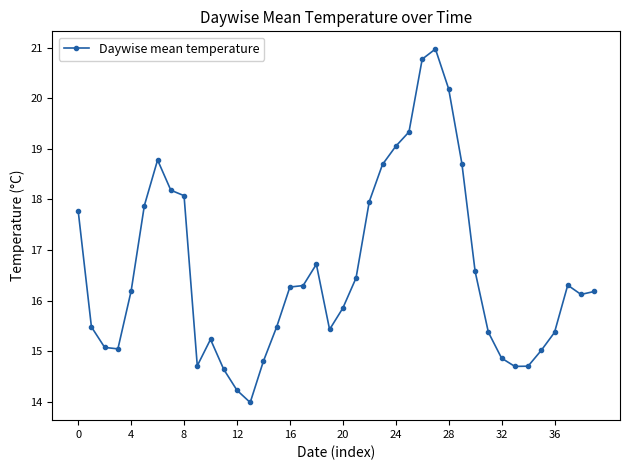

True or false: the data has more than 0 interior local peaks.

True